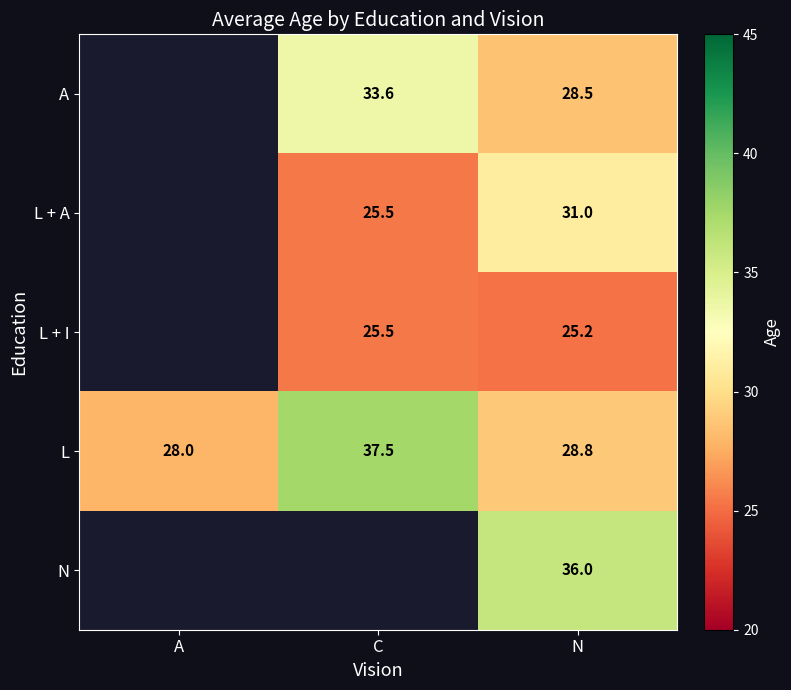

Is it true that L equals 61.8 at C?

False